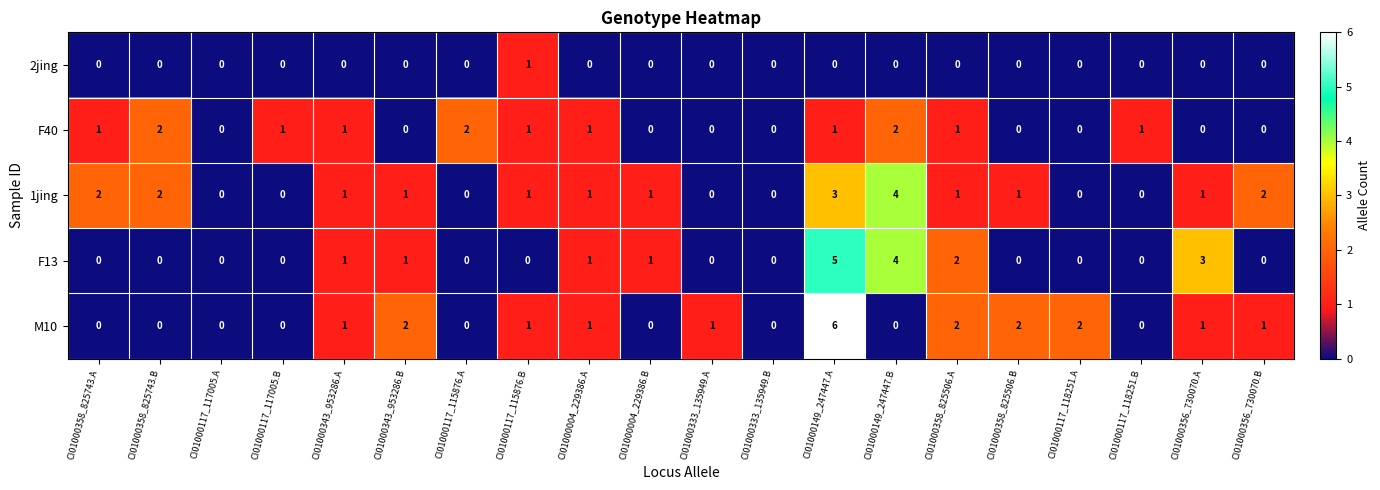

At which category is the sum across all series the highest?

CI01000149_247447.A